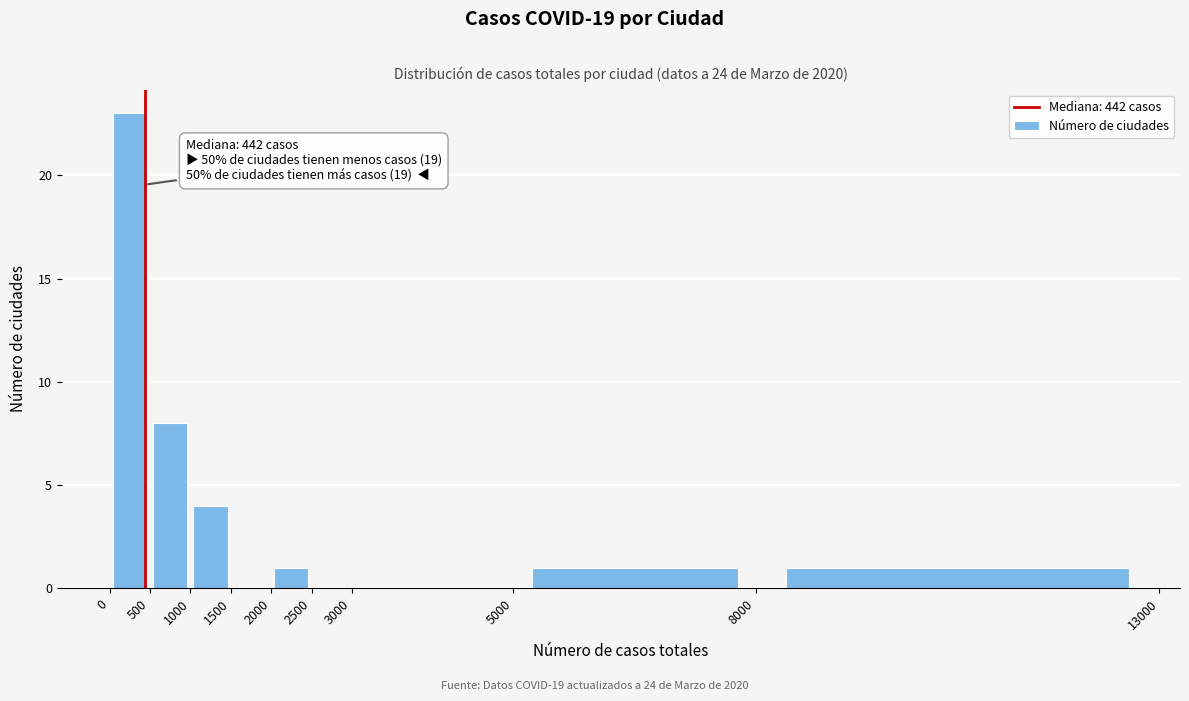

Over which range of the x-axis is the bar tallest?

0 to 500